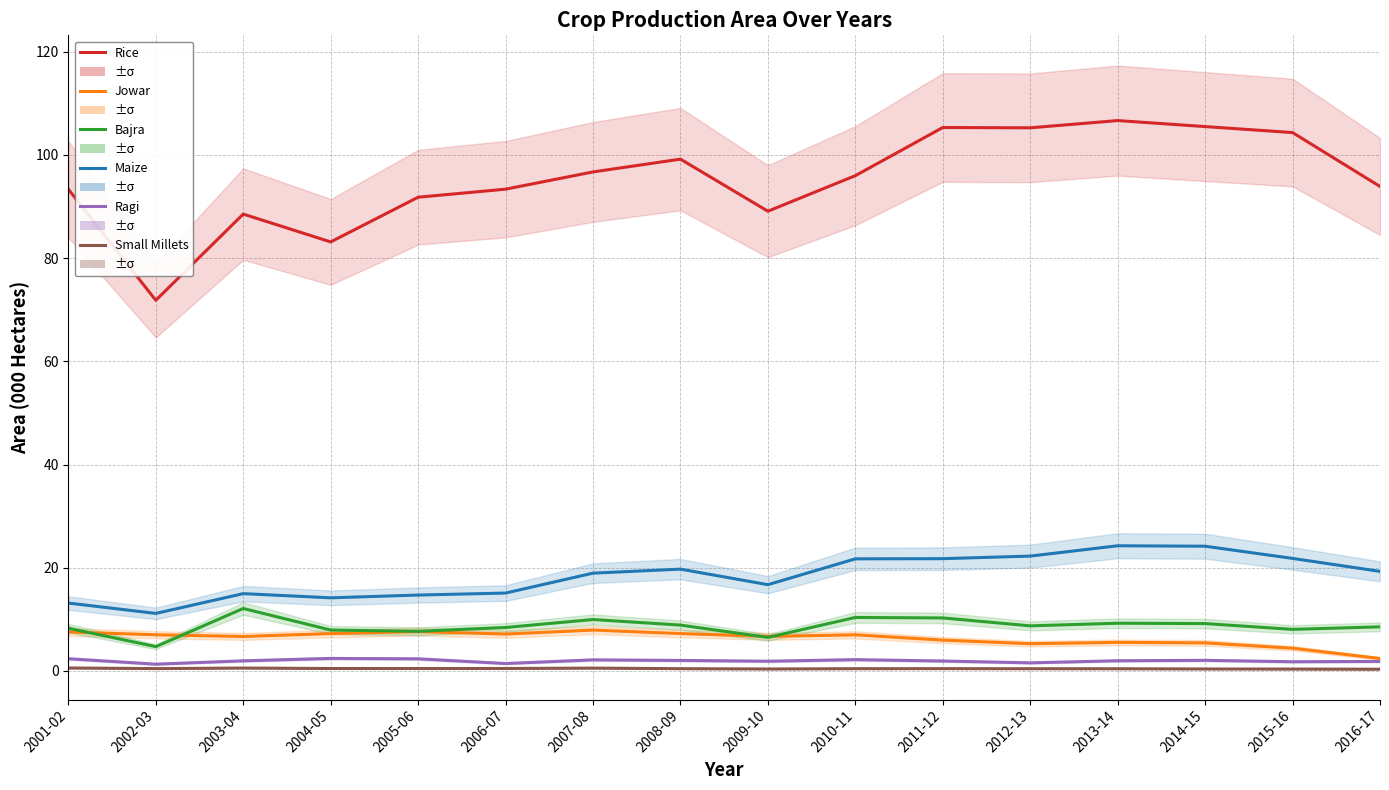

Rank the series at 2013-14 from highest to lowest value.

Rice, Maize, Bajra, Jowar, Ragi, Small Millets